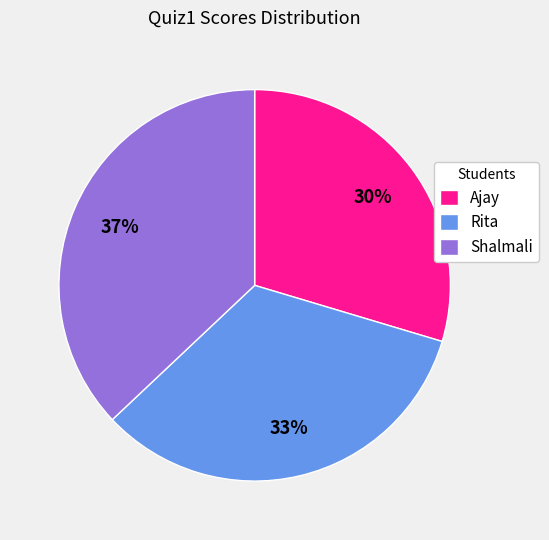

Is the sum of Rita and Ajay greater than half?

Yes